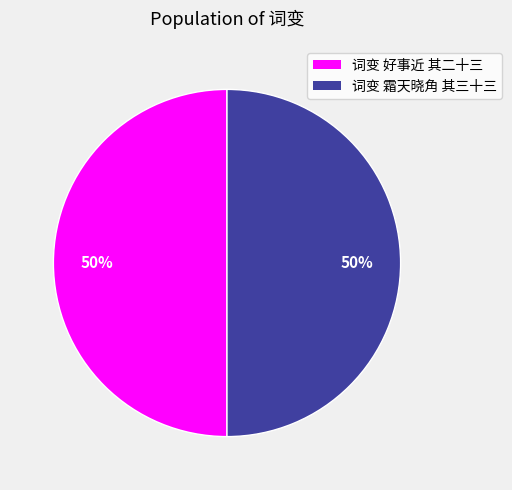

To the nearest percent, what is the average slice percentage?

50%